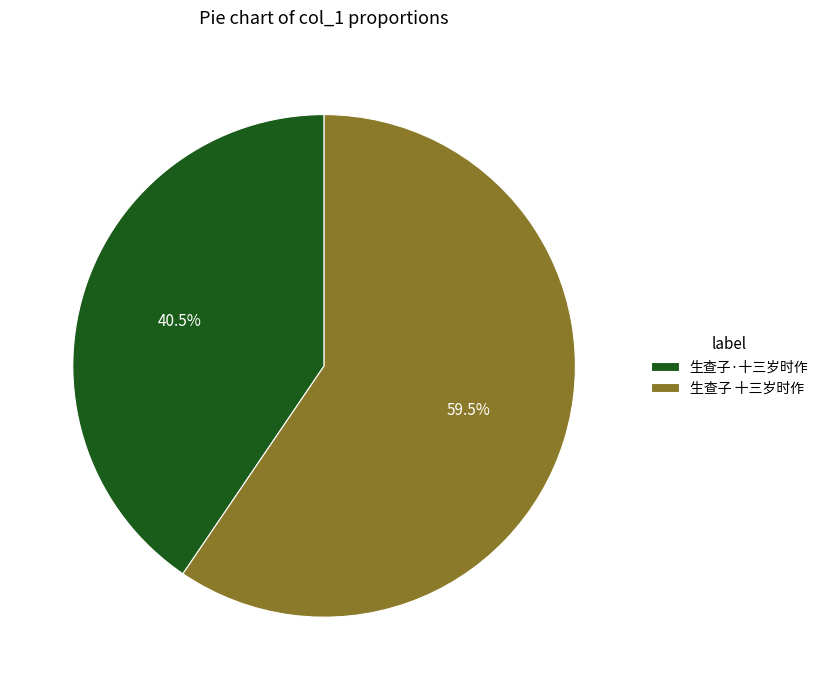

Which category has the biggest portion of the pie?

生查子 十三岁时作